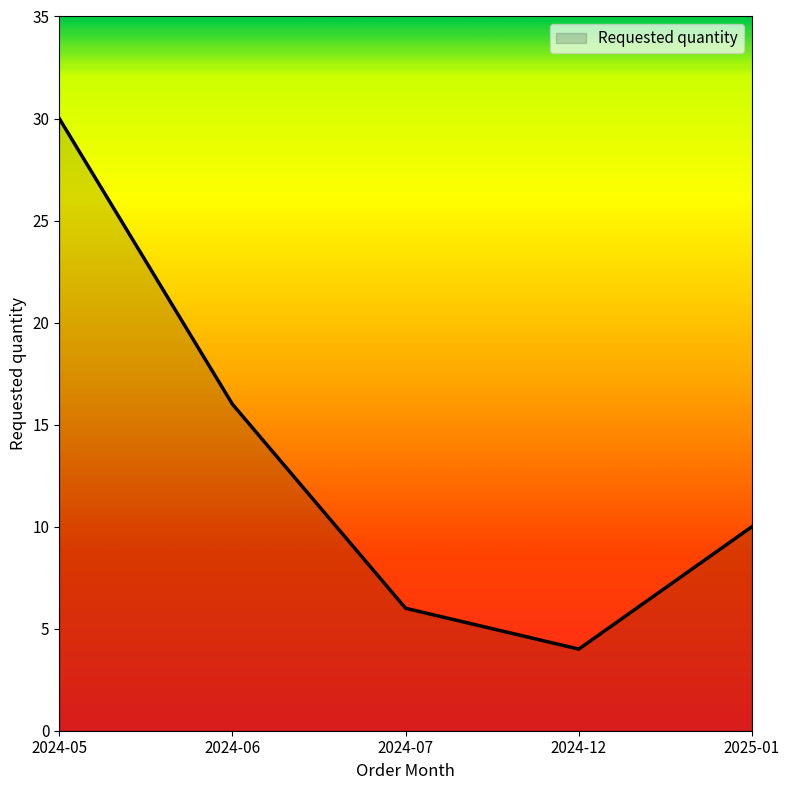

List the labels in order of value, smallest first.

2024-12, 2024-07, 2025-01, 2024-06, 2024-05